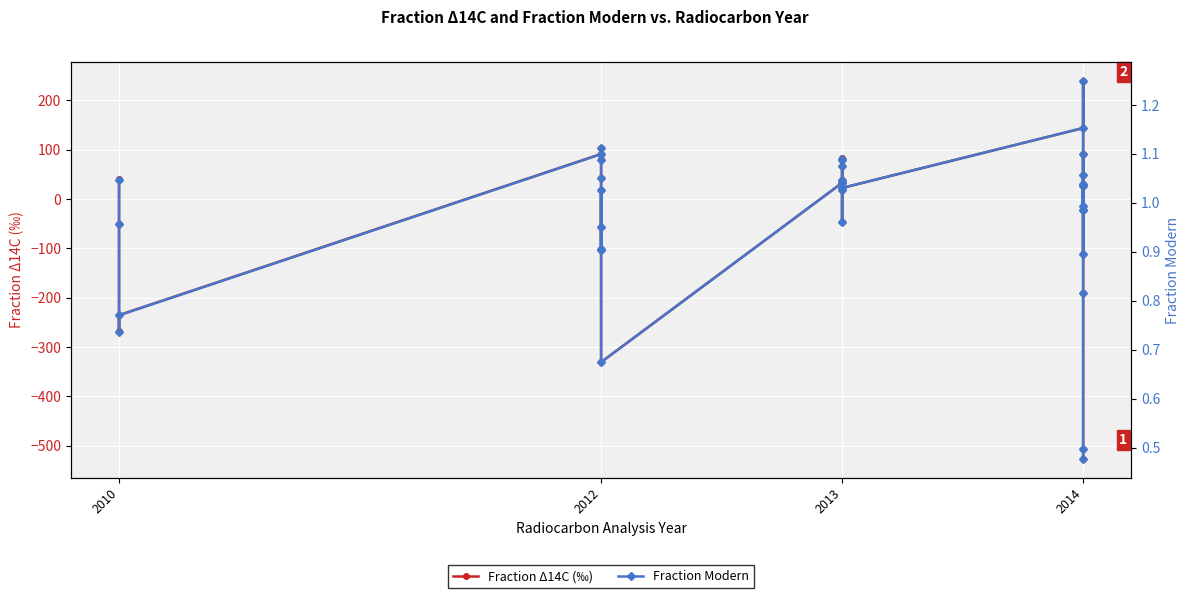

The value of Fraction Δ14C (‰) at 2012 is 50.6. True or false?

False